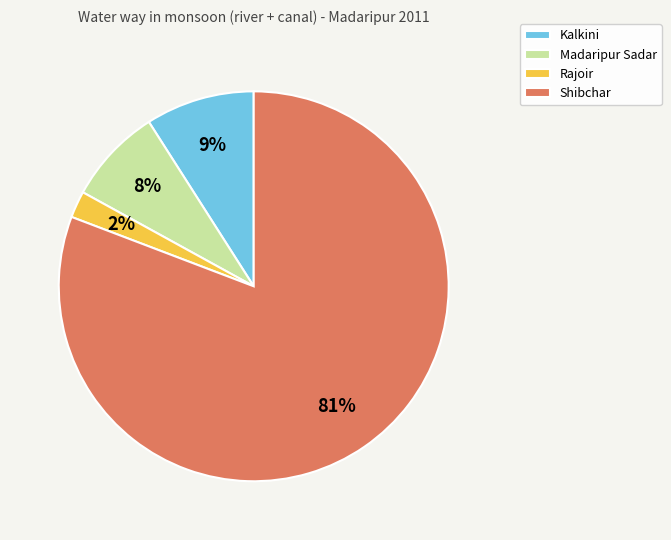

To the nearest percent, what is the difference between the Rajoir and Kalkini slice percentages?

7%